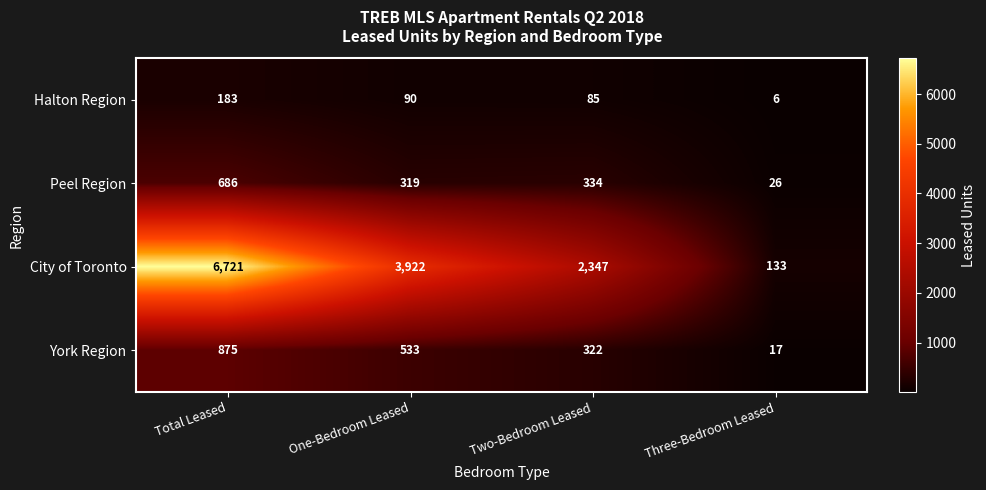

Reading left to right, list all the values displayed in this chart.

Halton Region: Total Leased=183	One-Bedroom Leased=90	Two-Bedroom Leased=85	Three-Bedroom Leased=6
Peel Region: Total Leased=686	One-Bedroom Leased=319	Two-Bedroom Leased=334	Three-Bedroom Leased=26
City of Toronto: Total Leased=6721	One-Bedroom Leased=3922	Two-Bedroom Leased=2347	Three-Bedroom Leased=133
York Region: Total Leased=875	One-Bedroom Leased=533	Two-Bedroom Leased=322	Three-Bedroom Leased=17